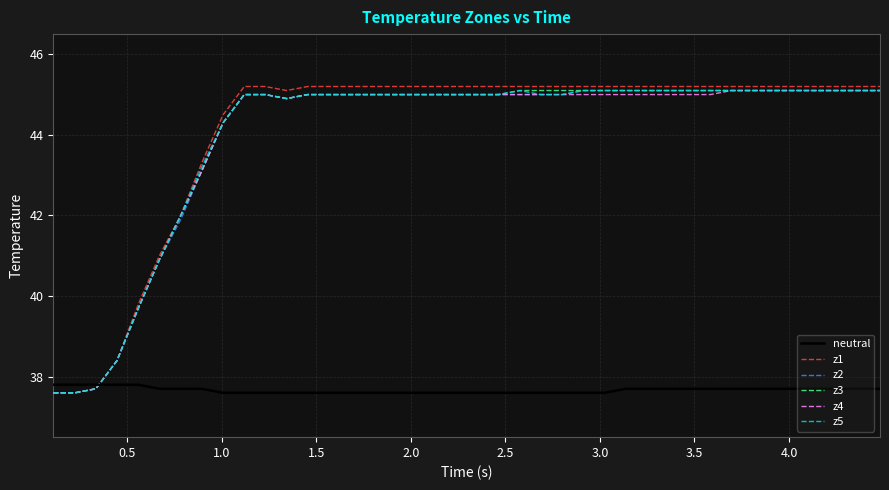

Which series has the widest spread of values?

z1